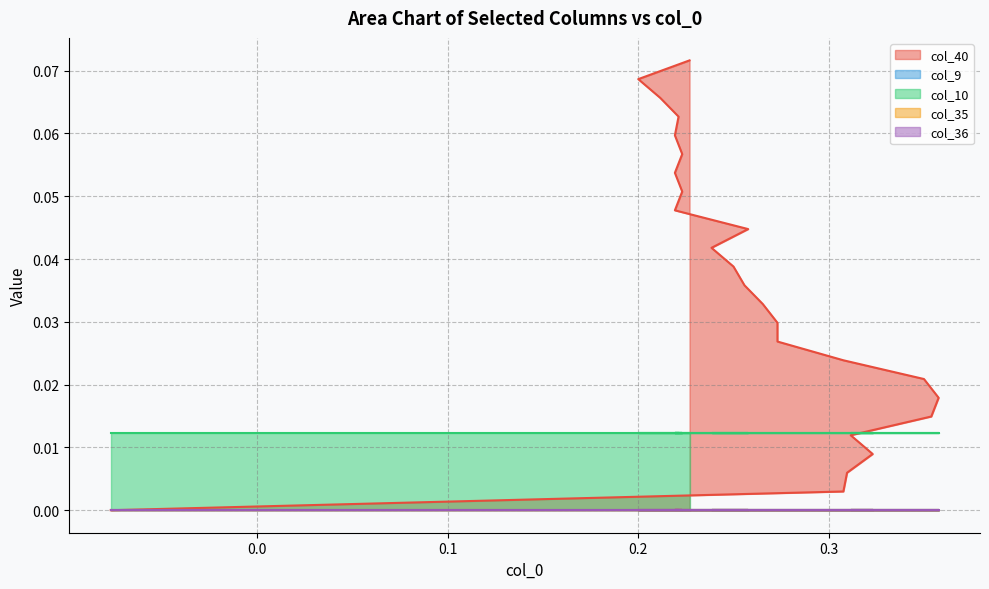

Rank the categories by col_36 value from highest to lowest.

0, 1, 2, 3, 4, 5, 6, 7, 8, 9, 10, 11, 12, 13, 14, 15, 16, 17, 18, 19, 20, 21, 22, 23, 24